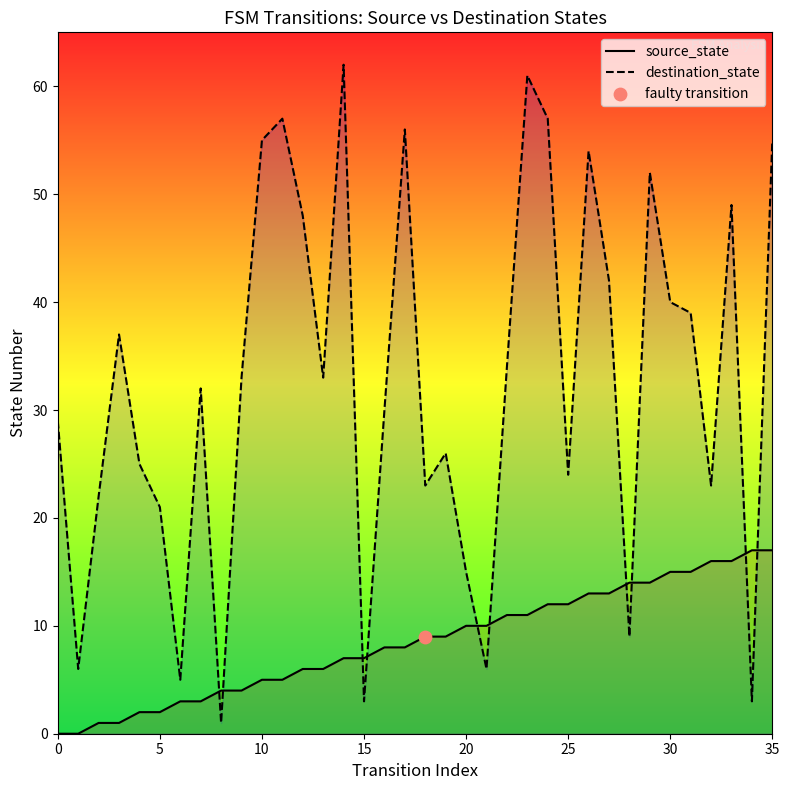

At which category is the sum across all series the highest?

23